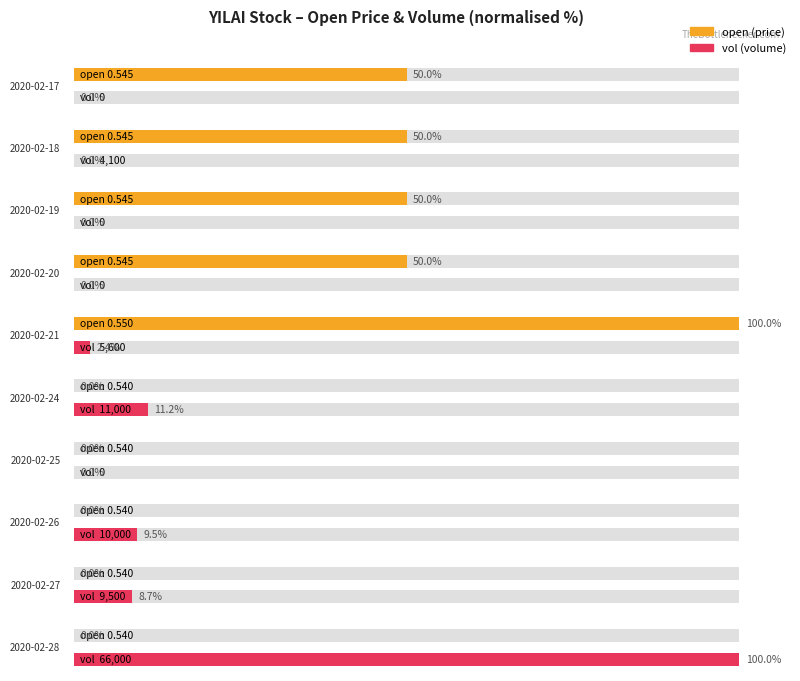

What is the sum of the close values at 2020-02-24 and 2020-02-25?

1.1